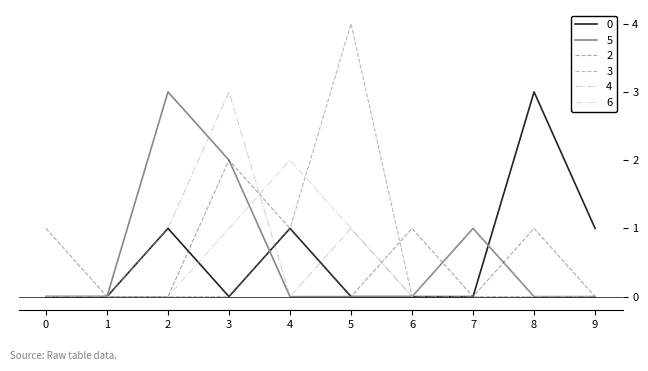

Where is the first local maximum for 0?

2